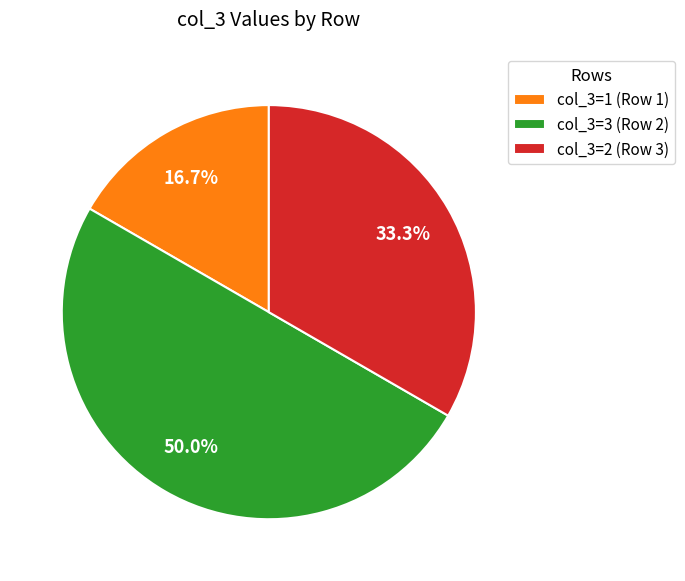

Rank the categories by value from lowest to highest.

col_3=1 (Row 1), col_3=2 (Row 3), col_3=3 (Row 2)